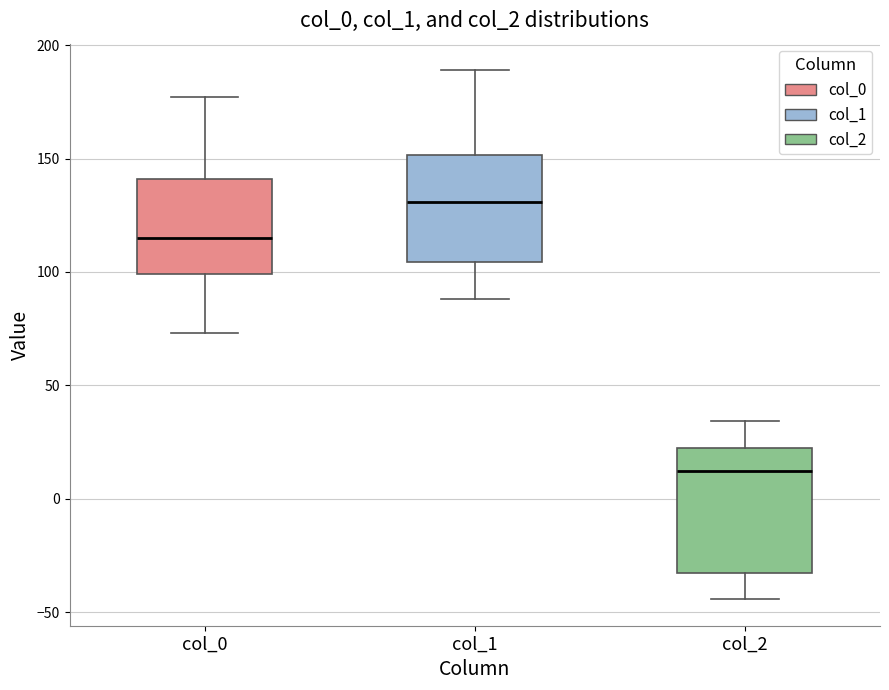

Which box has the lowest median line?

col_2